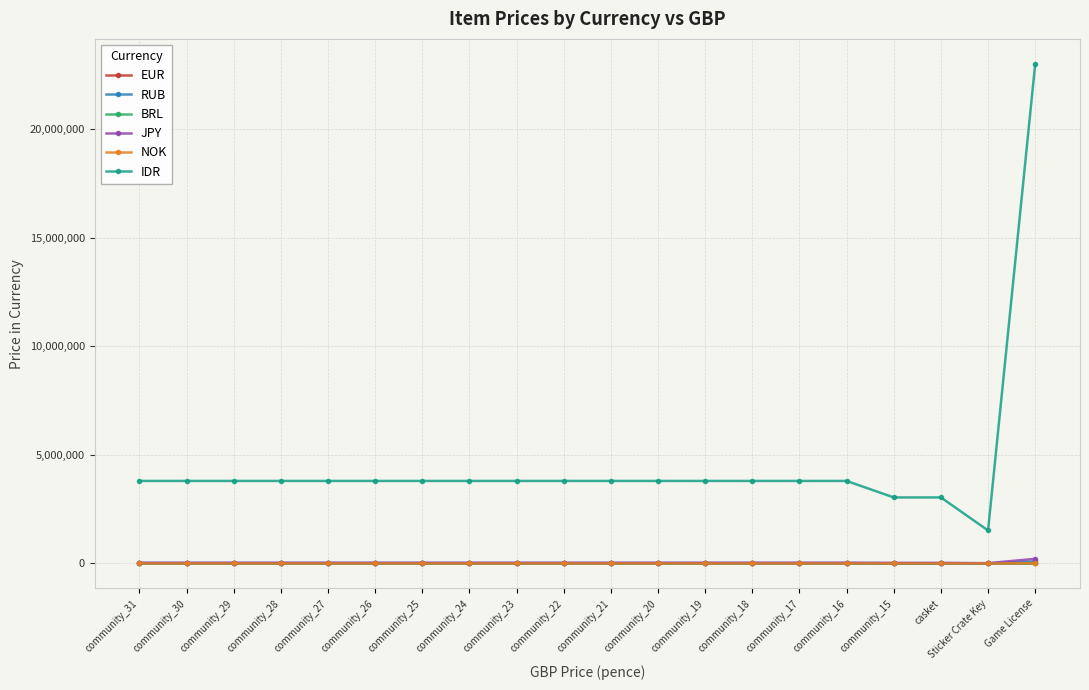

True or false: BRL and IDR intersect in this chart.

False